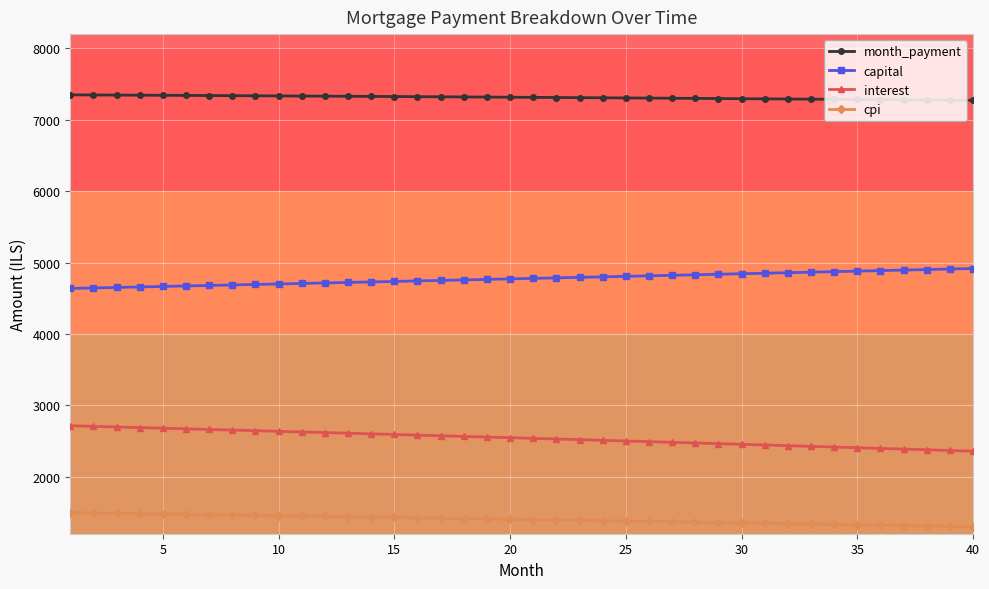

What is the difference between the maximum and minimum values in the interest series?

355.9